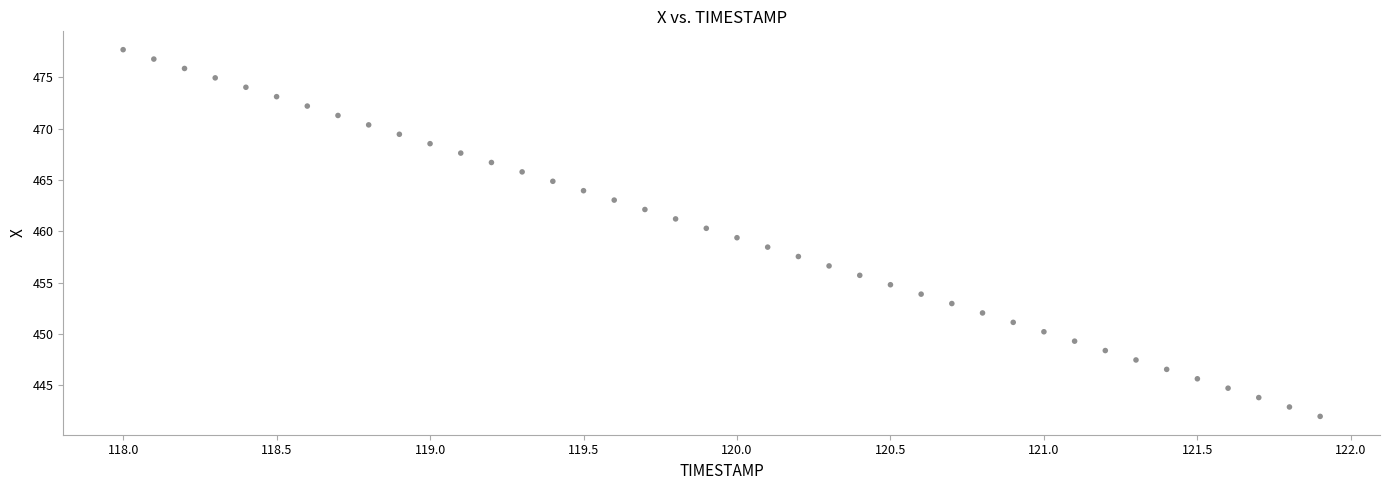

What is the range of X values (max minus min)?

3.9